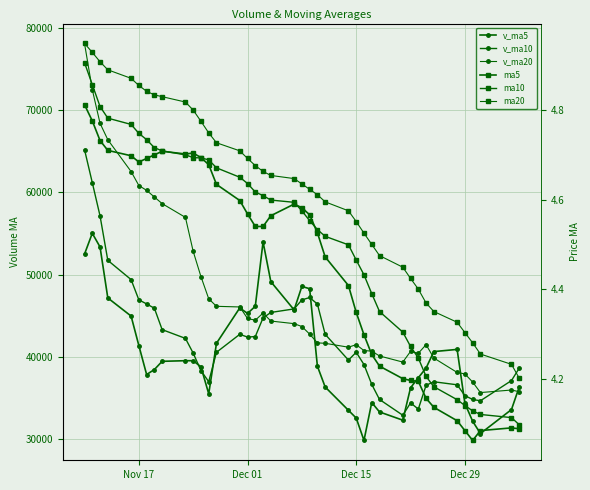

How many distinct data groups are displayed?

6